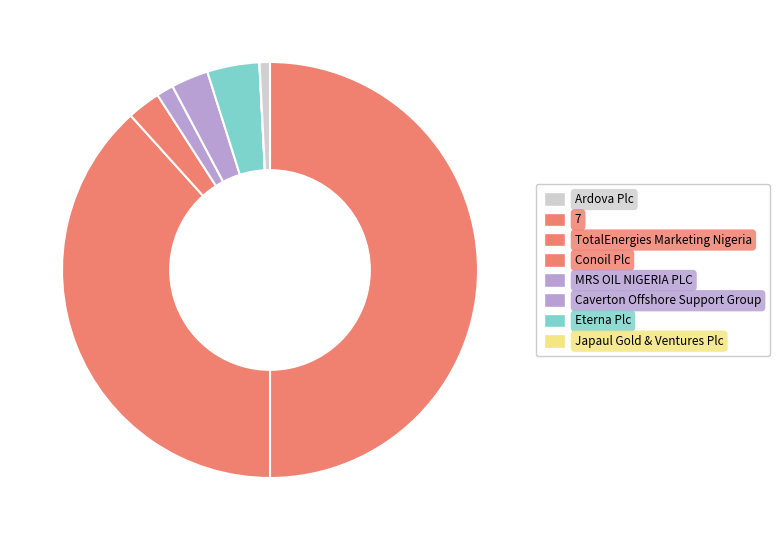

Which category has the biggest portion of the pie?

7